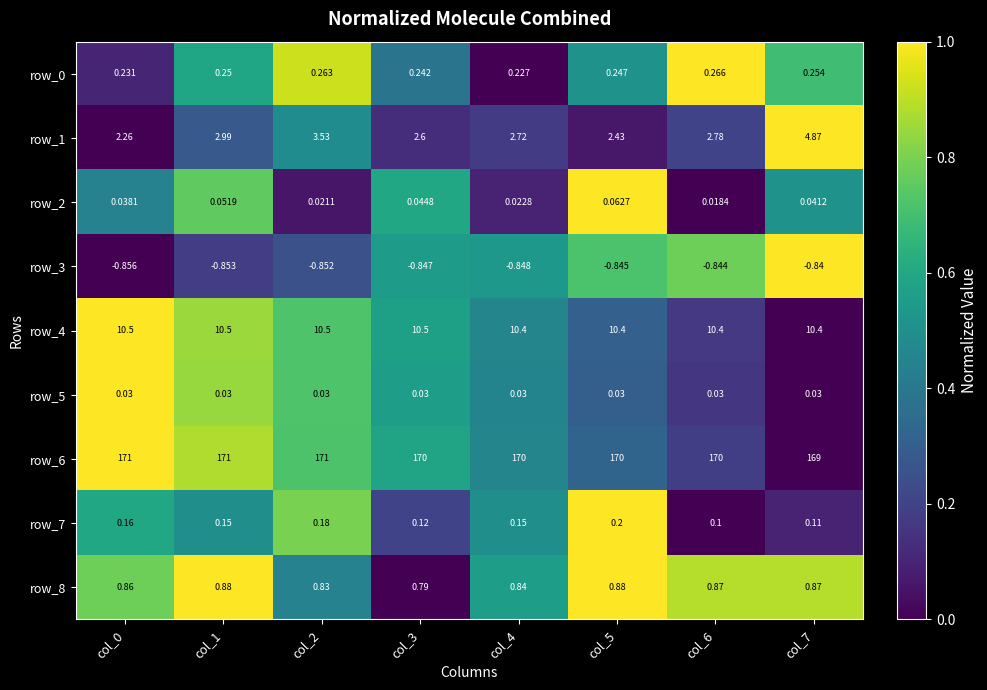

True or false: row_5 has a value of 1.3 at col_0.

False